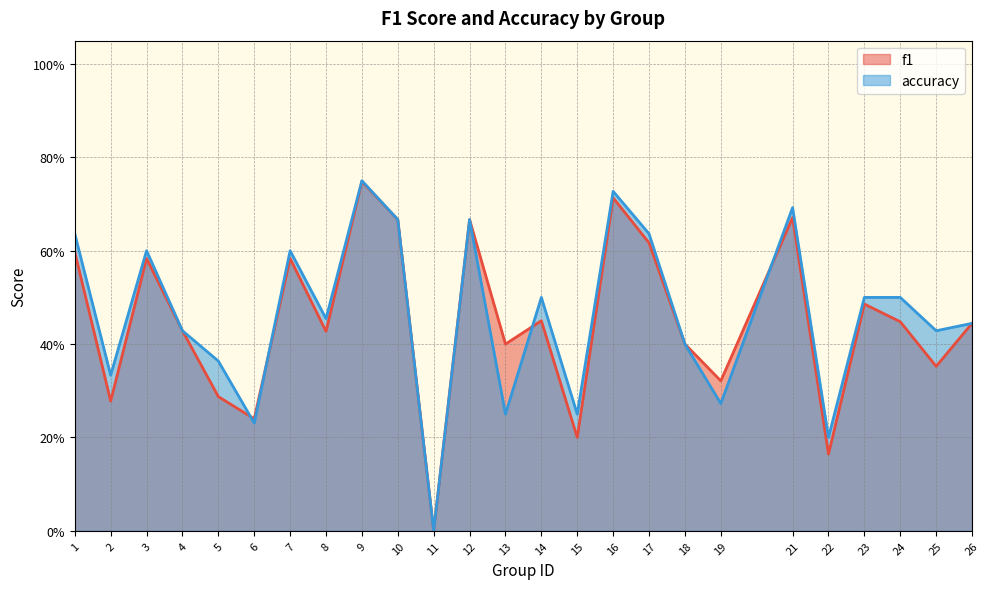

At which category is the sum across all series the highest?

9